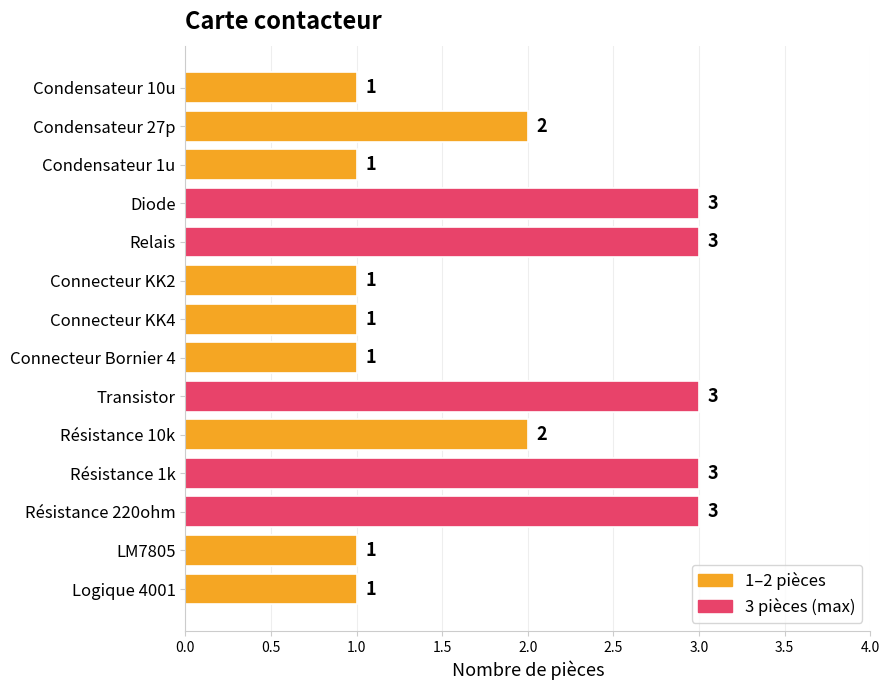

What is the label of the 14th bar from the bottom?

Condensateur 10u